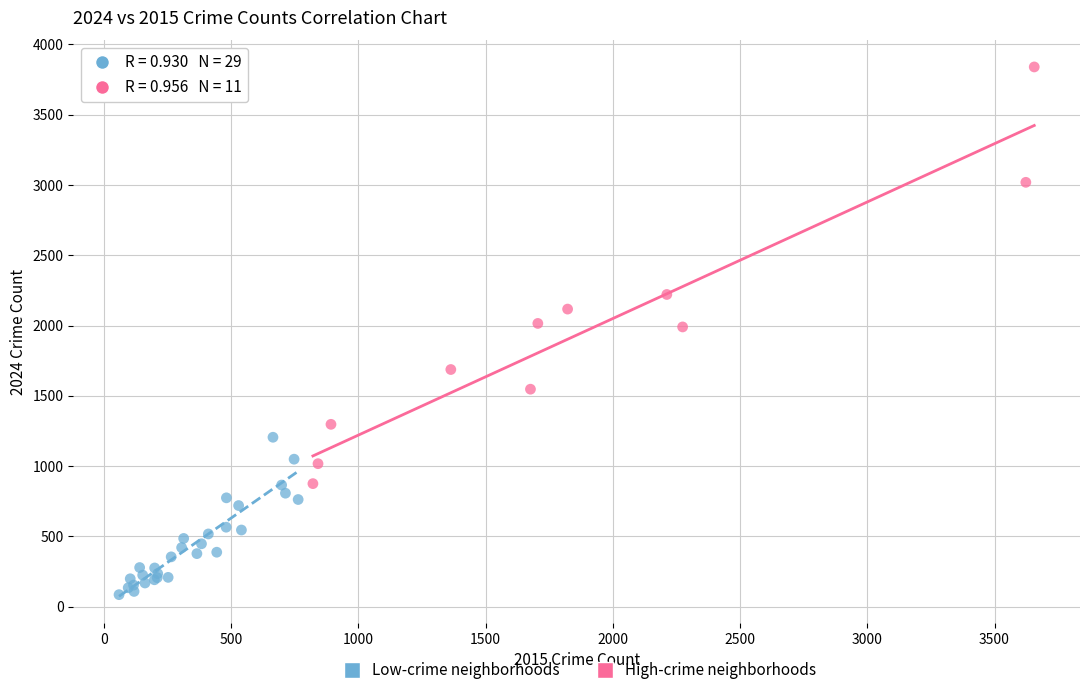

Which series has the largest Y range (max minus min)?

High-crime neighborhoods